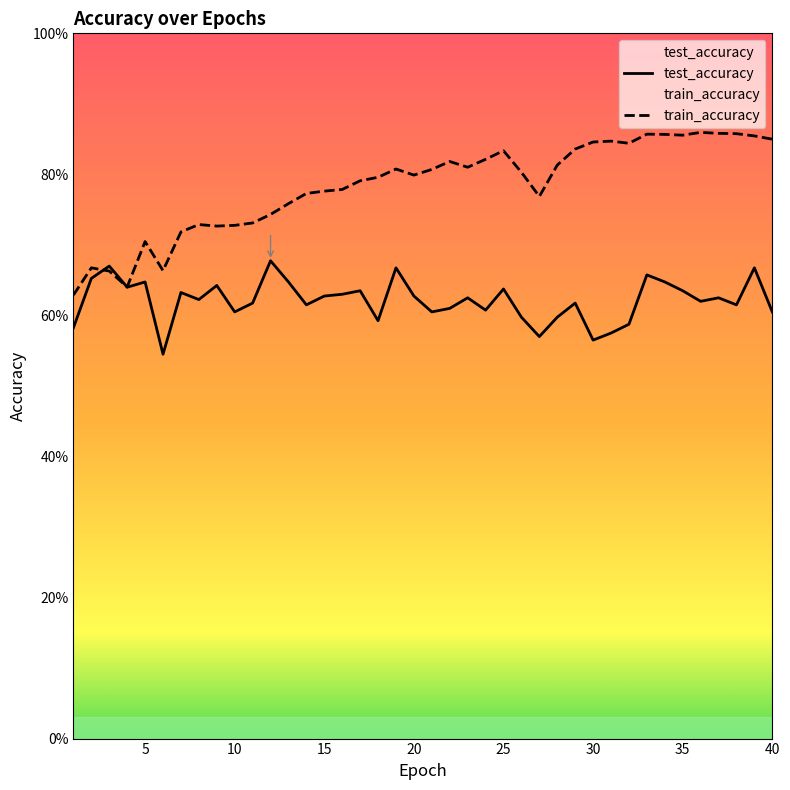

List the series in order of their overall mean, lowest first.

test_accuracy, train_accuracy